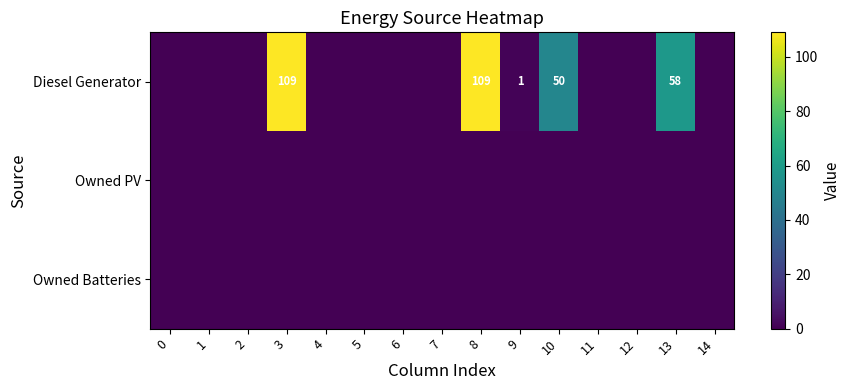

True or false: Diesel Generator has a value of 148 at 3.

False